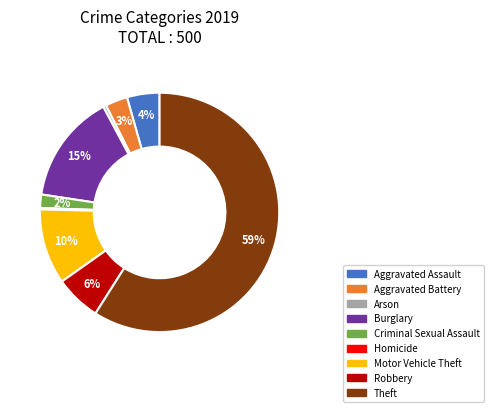

What is the majority slice?

Theft